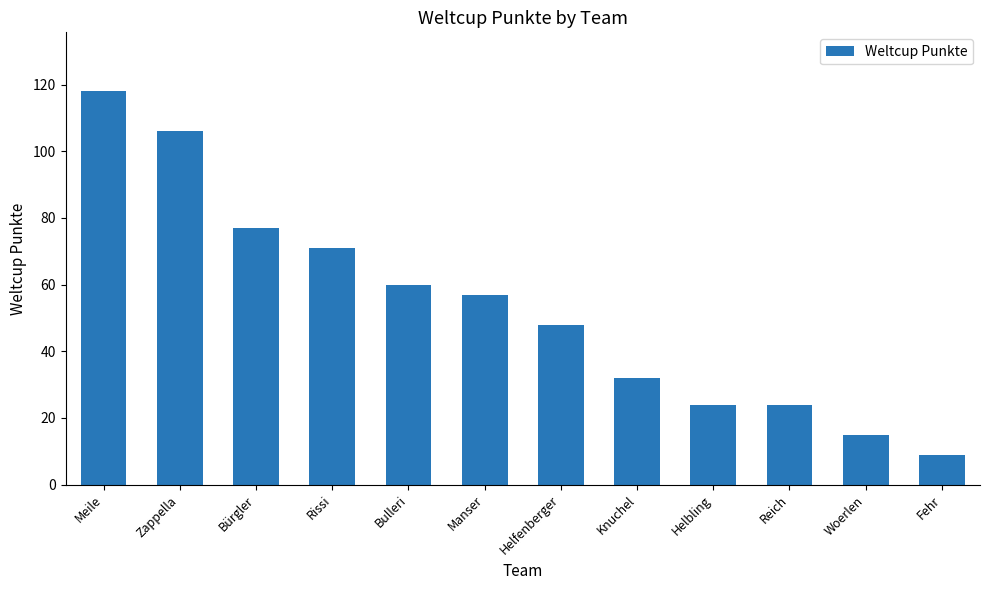

At which label is the value closest to 63?

Bulleri